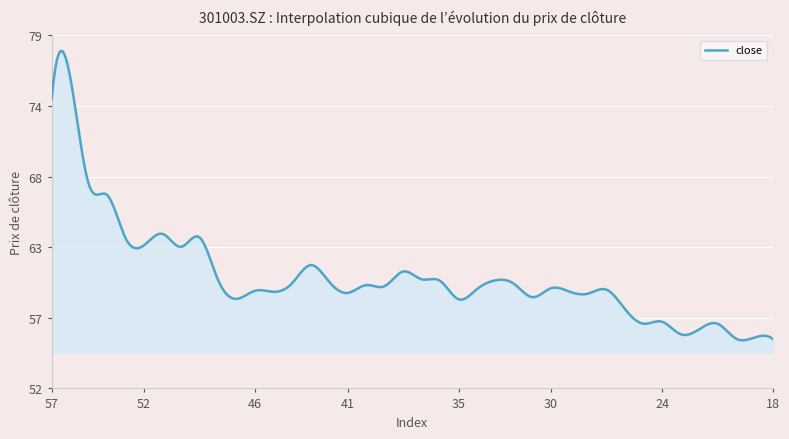

Does the chart have visible grid lines?

Yes